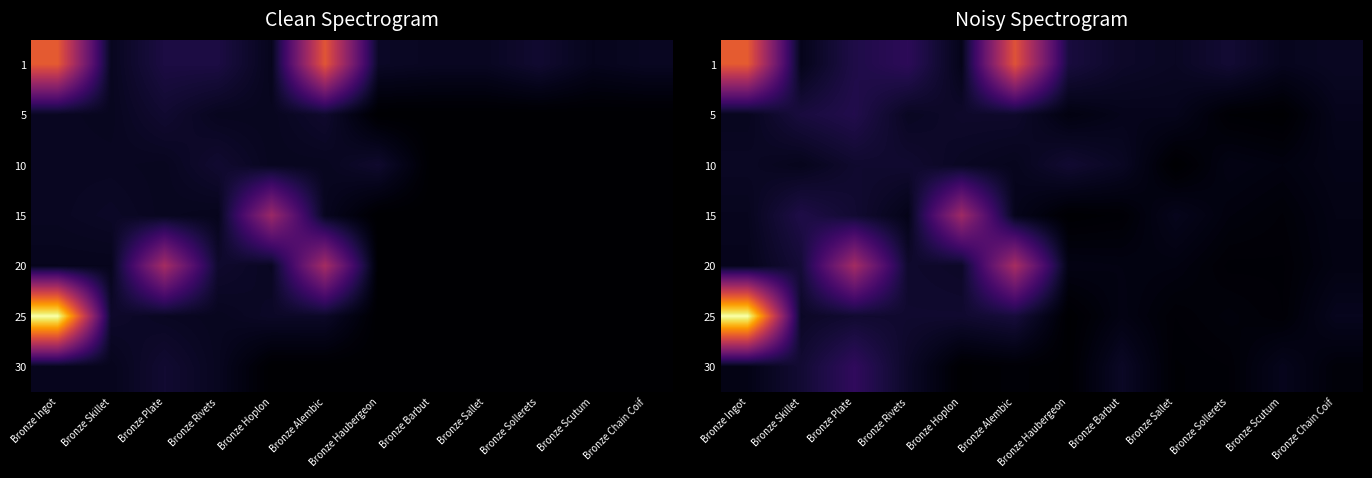

What is the lowest value of the 25 series?

693.5